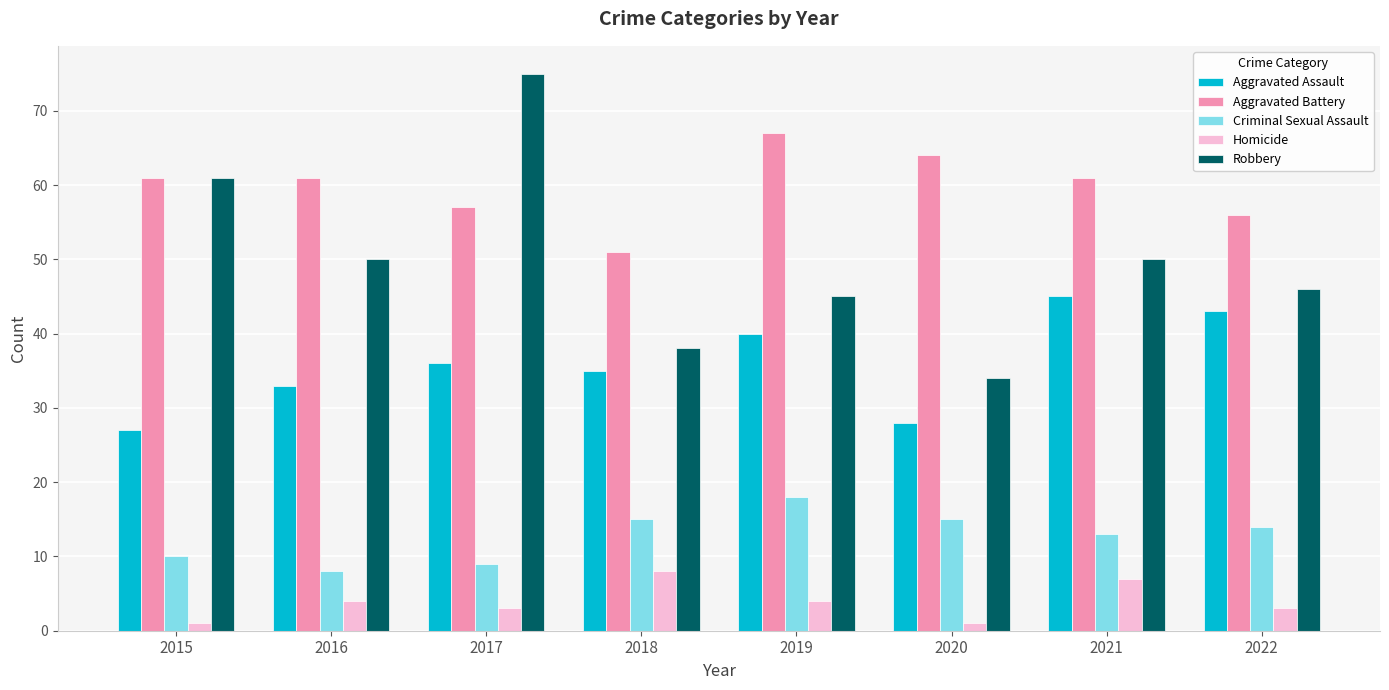

Reading left to right, extract all data points from this chart.

Aggravated Assault: 2015=27	2016=33	2017=36	2018=35	2019=40	2020=28	2021=45	2022=43
Aggravated Battery: 2015=61	2016=61	2017=57	2018=51	2019=67	2020=64	2021=61	2022=56
Criminal Sexual Assault: 2015=10	2016=8	2017=9	2018=15	2019=18	2020=15	2021=13	2022=14
Homicide: 2015=1	2016=4	2017=3	2018=8	2019=4	2020=1	2021=7	2022=3
Robbery: 2015=61	2016=50	2017=75	2018=38	2019=45	2020=34	2021=50	2022=46